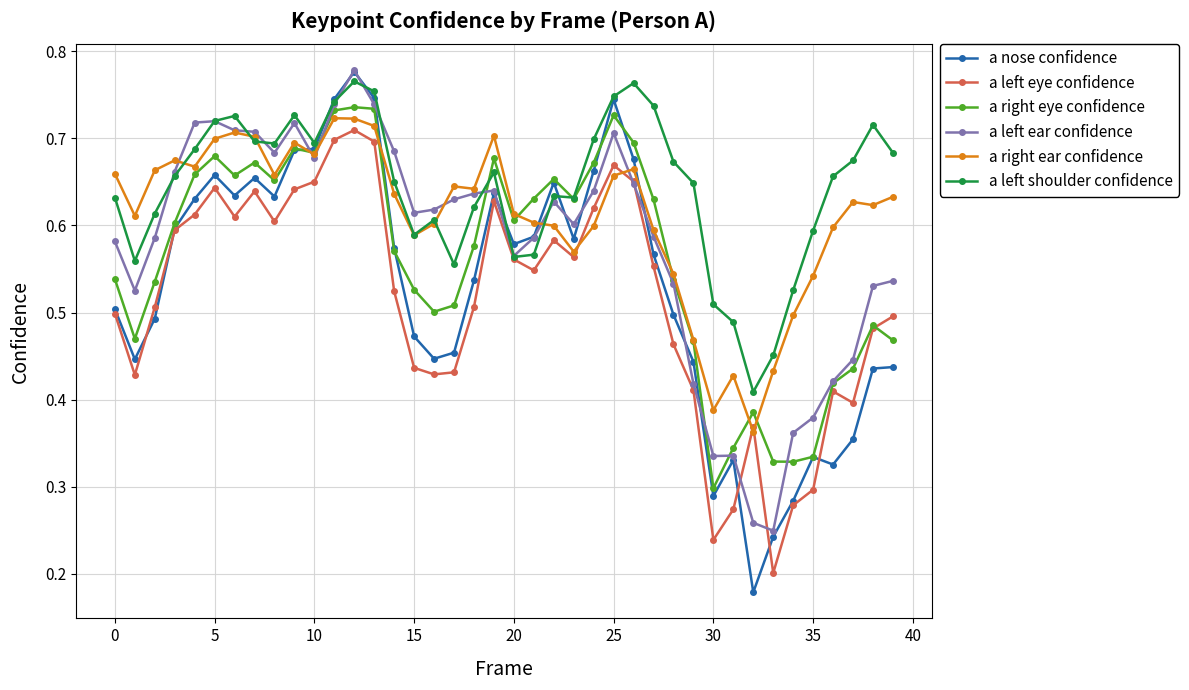

In a left shoulder confidence, how many points are lower than both neighbors (excluding endpoints)?

8